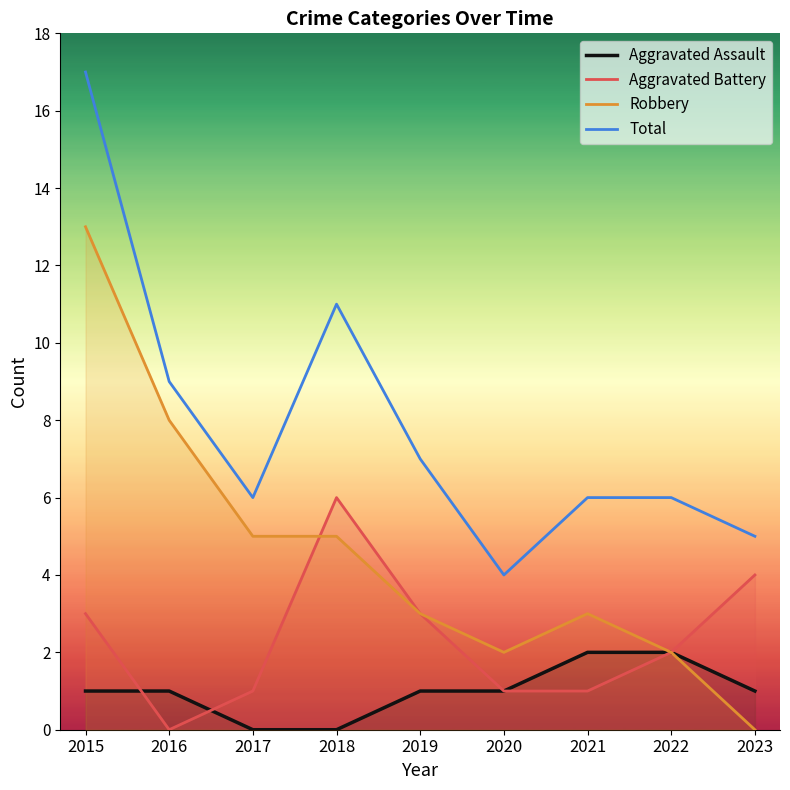

Which category has the lowest value in the Aggravated Battery series?

2016